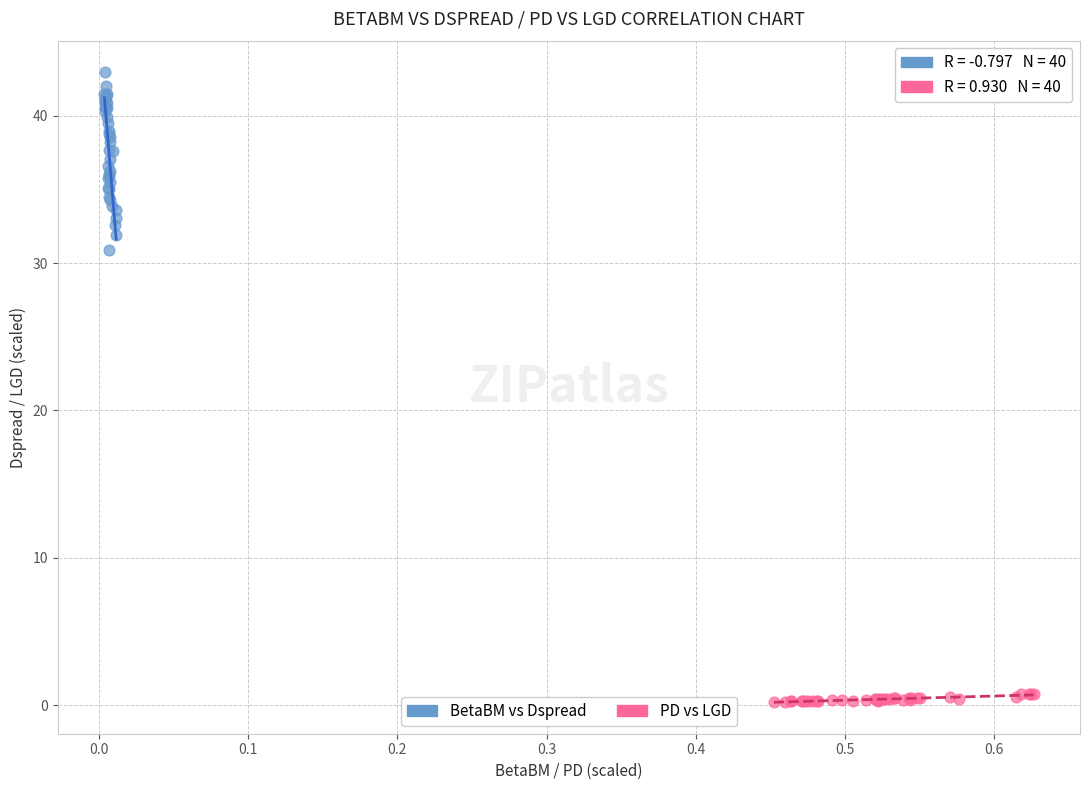

Which series reaches the minimum Y coordinate?

PD vs LGD